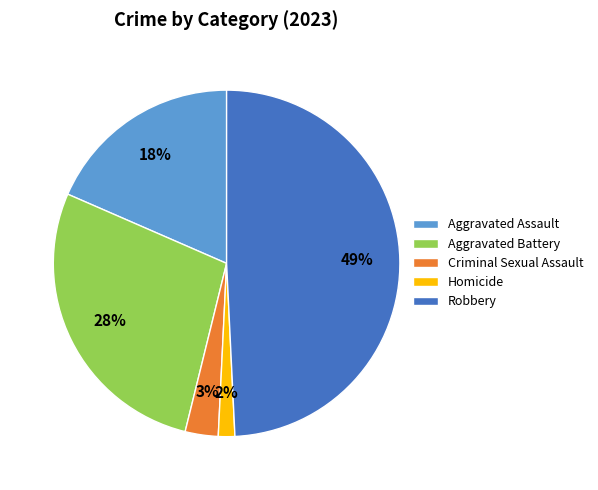

The Criminal Sexual Assault slice represents 3% of the pie. True or false?

True